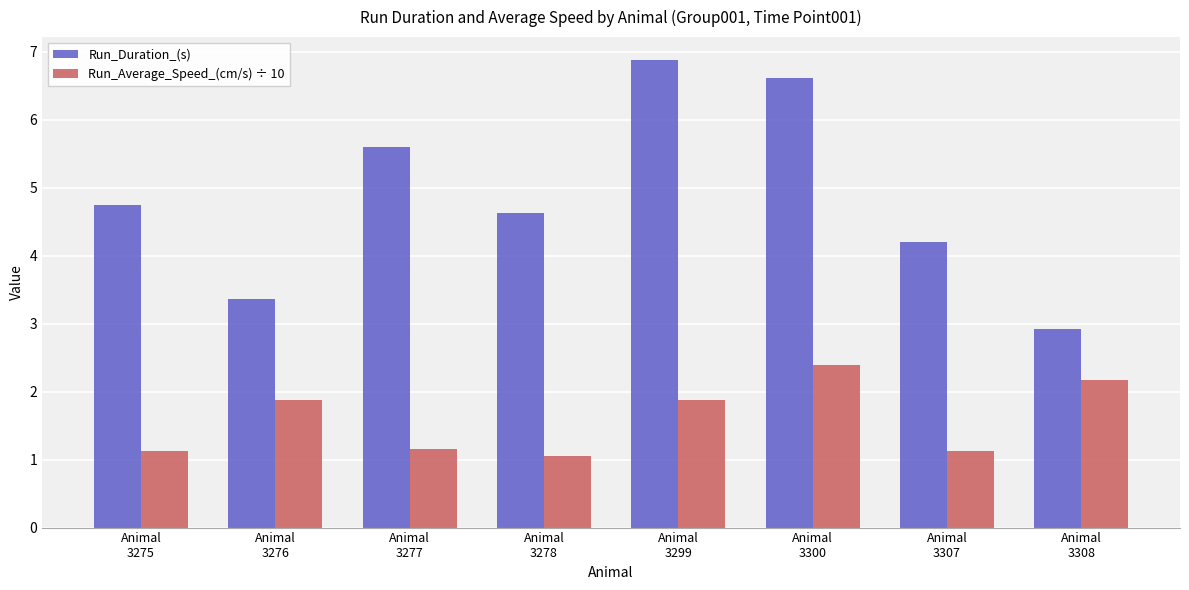

Reading right to left, what are all the values shown in this chart?

Run_Duration_(s): 2.9	4.2	6.6	6.9	4.6	5.6	3.4	4.7
Run_Average_Speed_(cm/s) ÷ 10: 2.2	1.1	2.4	1.9	1.1	1.1	1.9	1.1